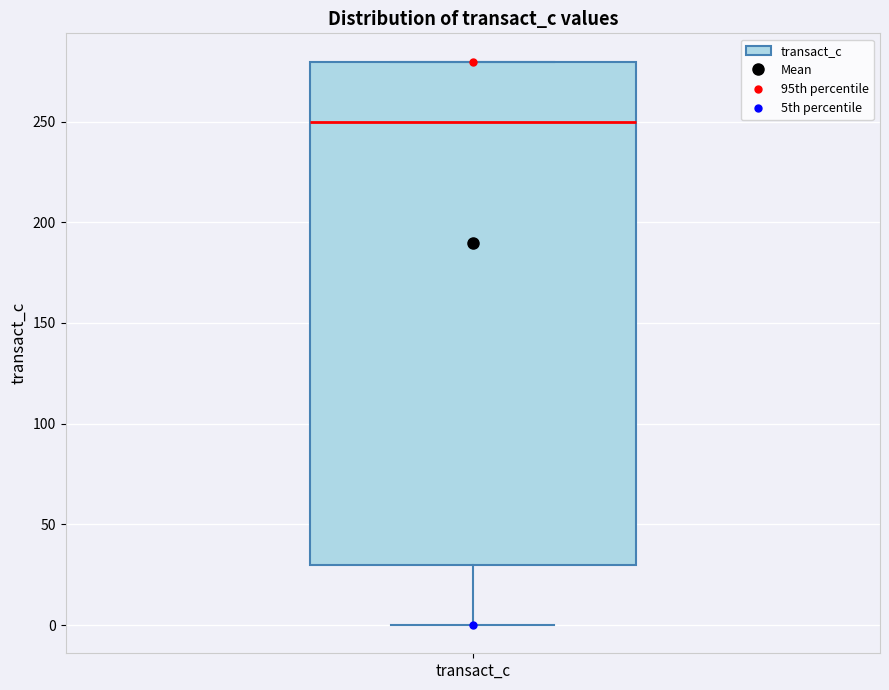

Transcribe this box plot: give where the median line is, the range the box spans, and where the two whiskers end, as read against the y-axis. The values are not printed on the chart, so give them approximately, as read against the axis.

median 250, box 30 to 280, whiskers 0 to 280